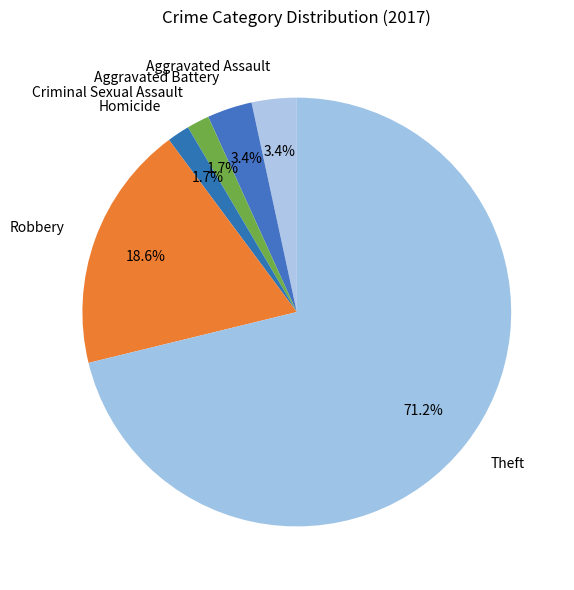

To the nearest percent, what percentage of the pie is Criminal Sexual Assault?

2%